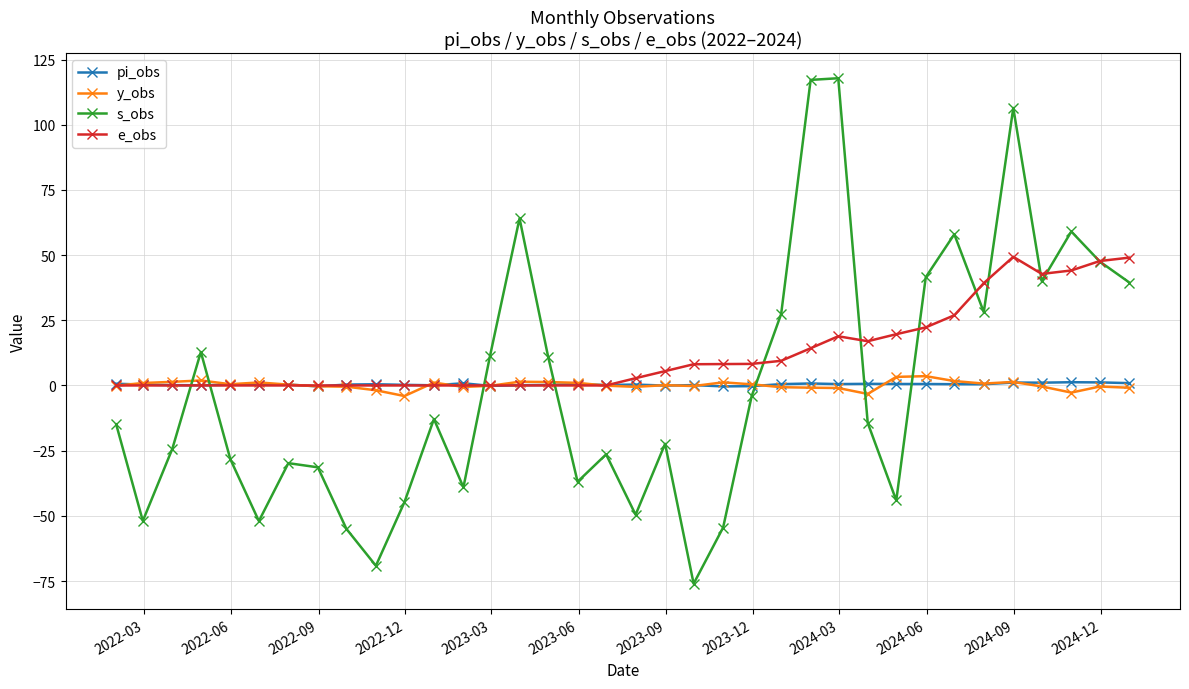

How many interior local valleys does the s_obs series have?

10